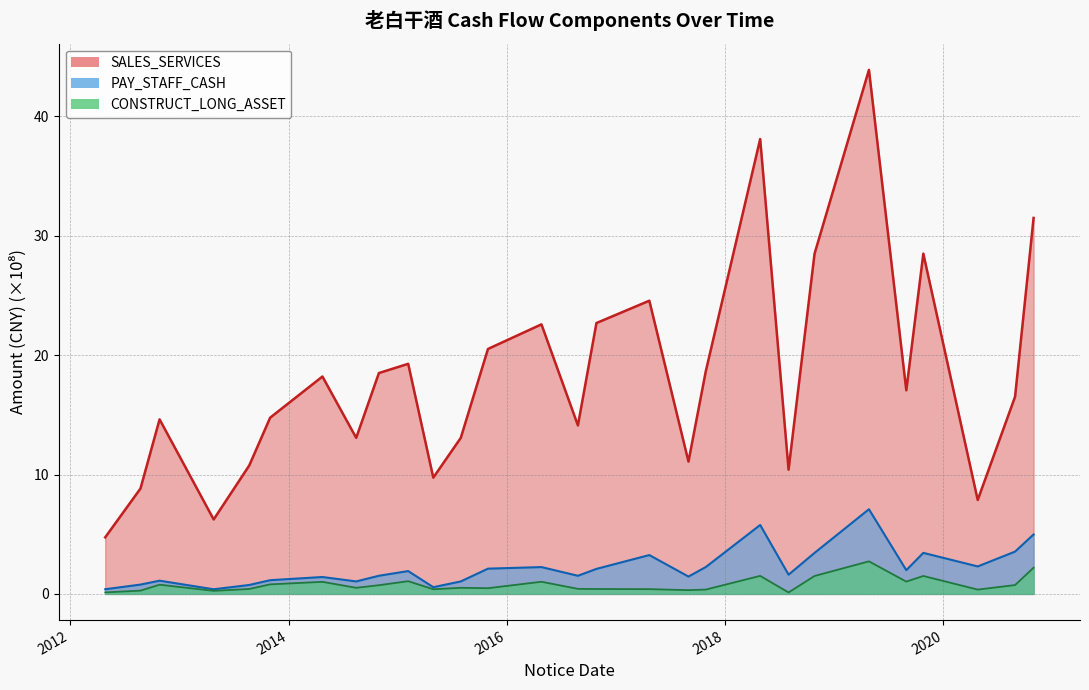

Where is CONSTRUCT_LONG_ASSET nearest to the value 1?

2014-04-24